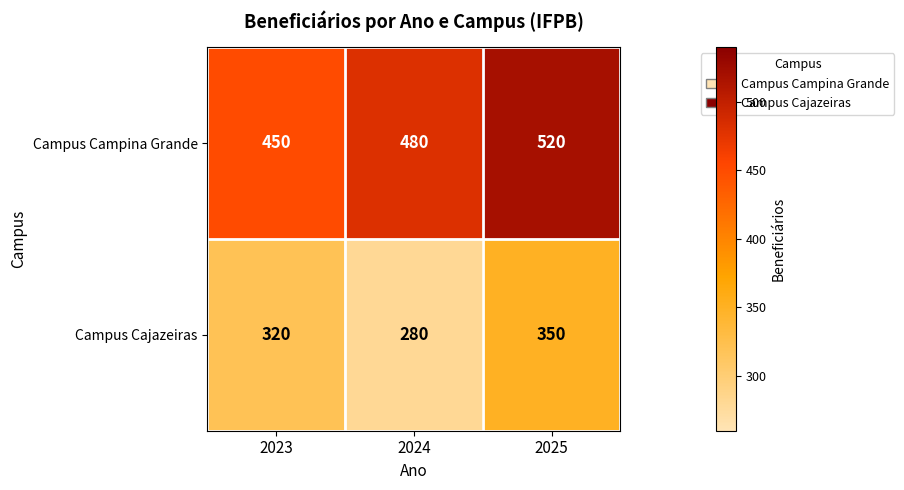

The value of Campus Campina Grande at 2024 is 480. True or false?

True